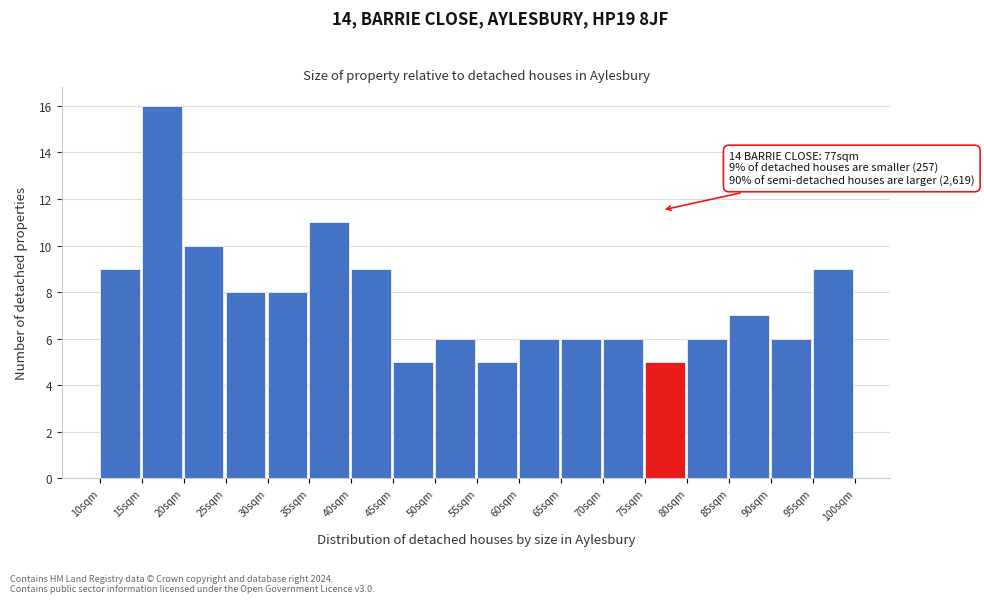

Over which range of the x-axis is the bar tallest?

15 to 20